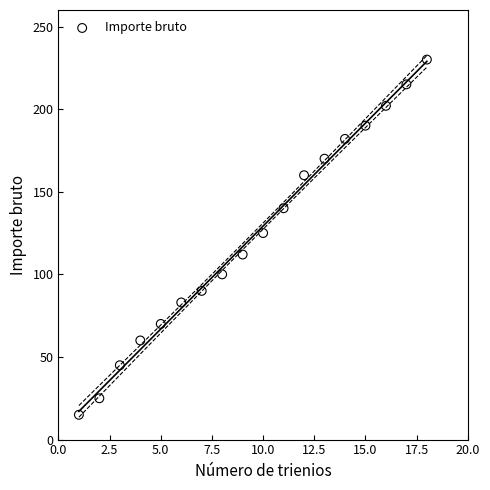

What is the range of X values (max minus min)?

17